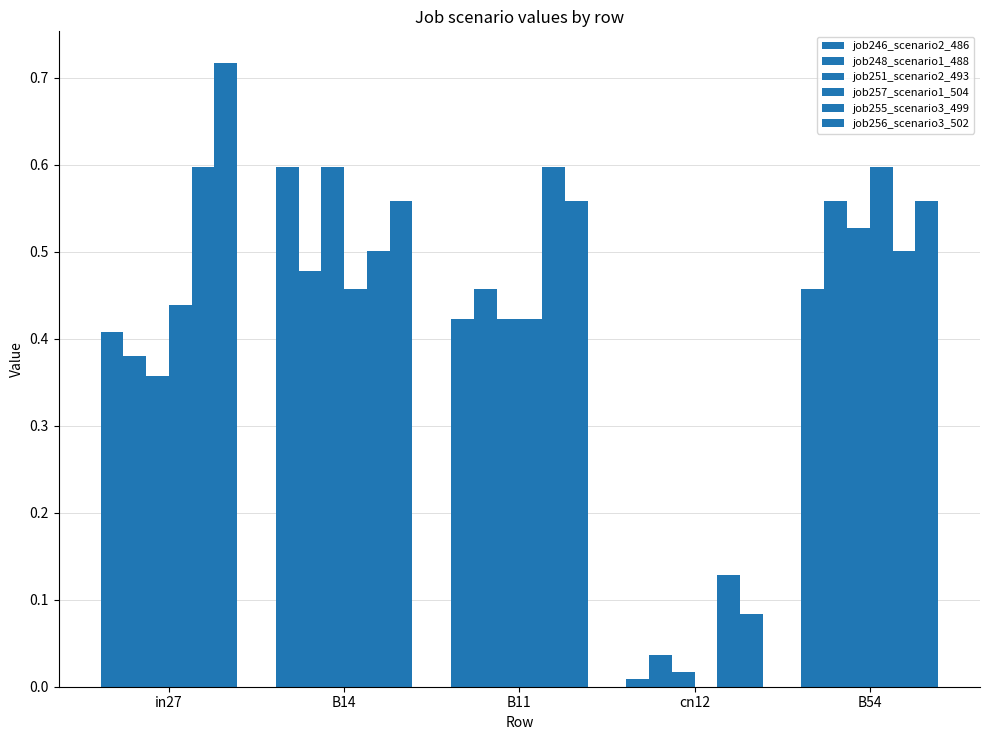

Is it true that job248_scenario1_488 equals 0.5 at B14?

True